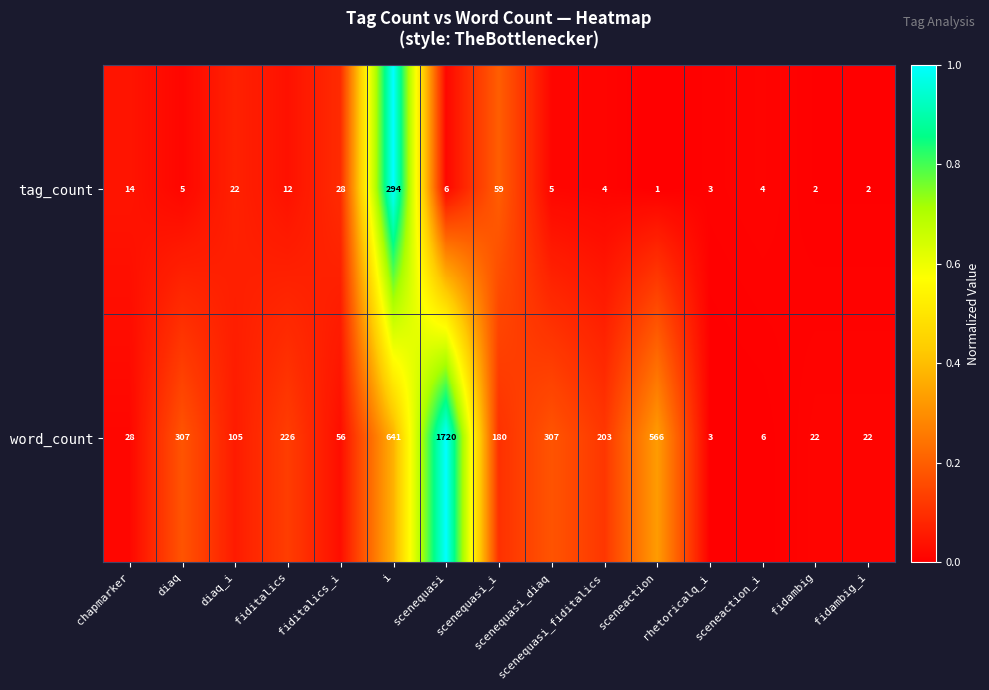

Is it true that tag_count equals 6 at scenequasi?

True